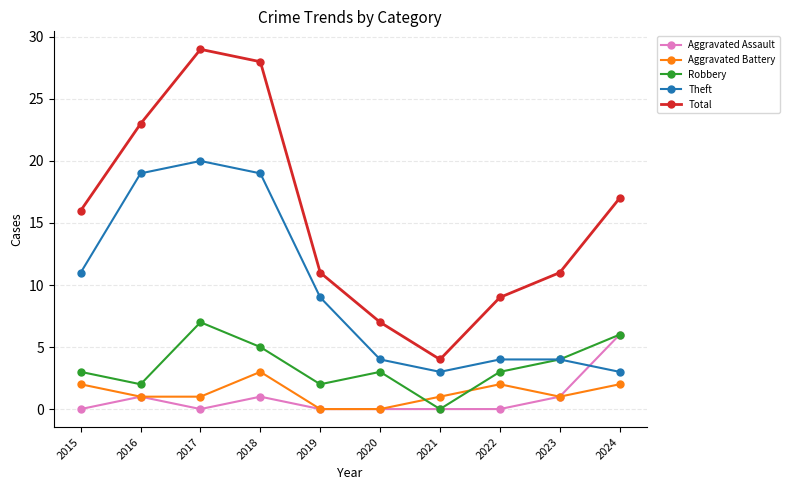

How many lines are shown in the chart?

5